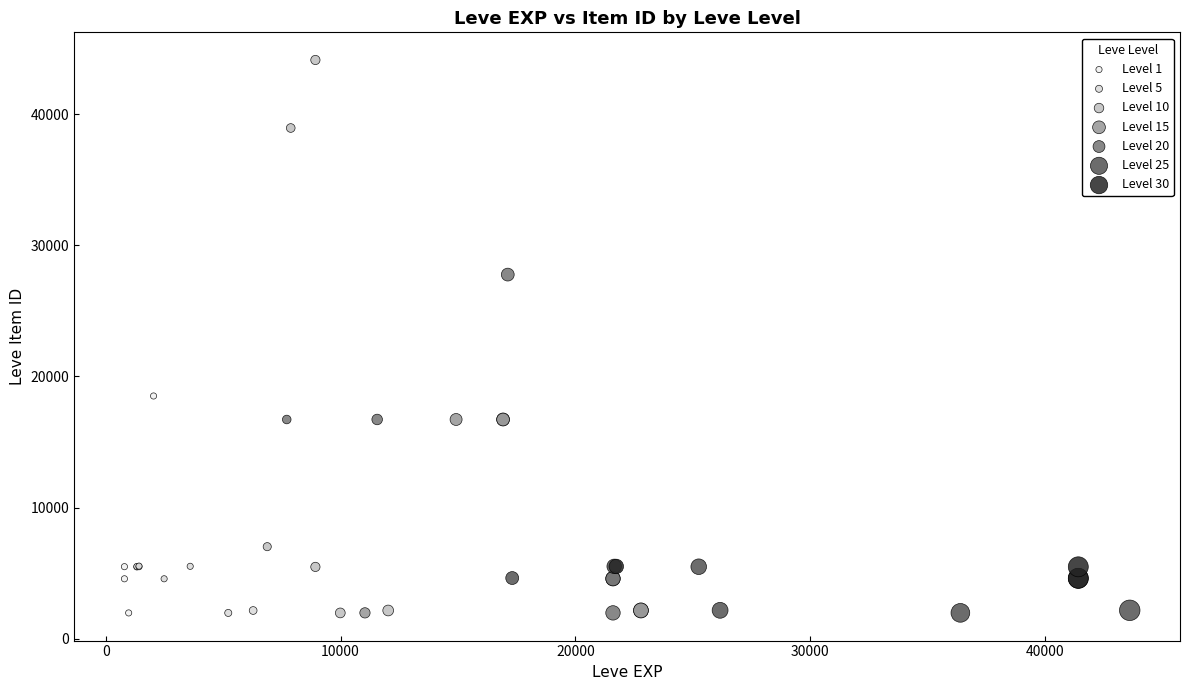

Which series has the widest spread of Y values?

Level 10